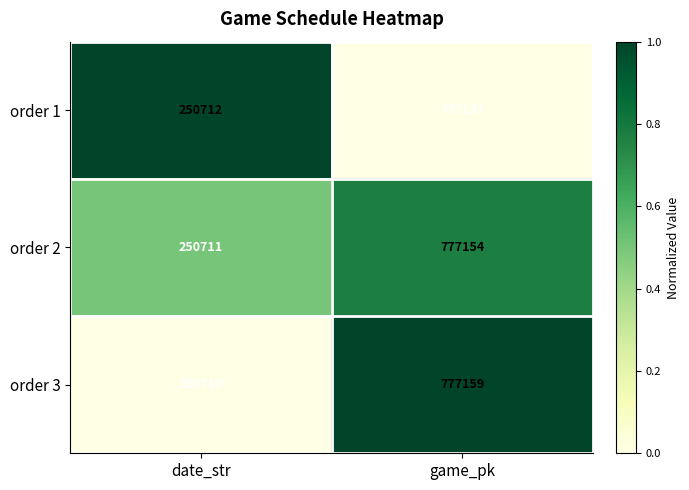

Rank the series at game_pk from highest to lowest value.

order 3, order 2, order 1